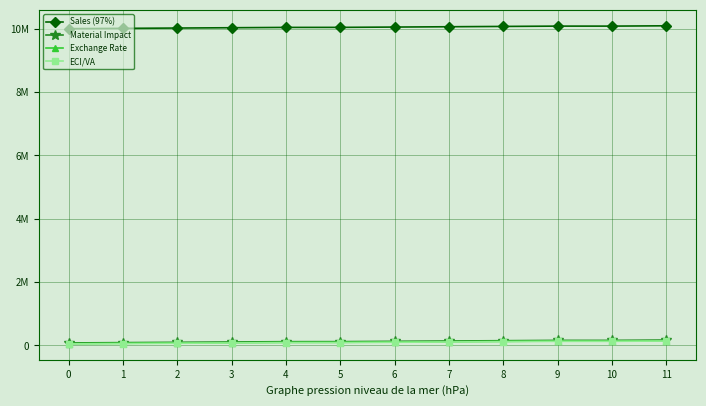

Reading left to right, list all the values displayed in this chart.

Sales (97%): 10000000	10010000	10020000	10030000	10040000	10041000	10051000	10061000	10071000	10081000	10081000	10091000
Material Impact: 80000	90000	100000	110000	120000	121000	131000	141000	151000	161000	161000	171000
Exchange Rate: 60000	70000	80000	90000	100000	101000	111000	121000	131000	141000	141000	151000
ECI/VA: 50000	60000	70000	80000	90000	91000	101000	111000	121000	131000	131000	141000